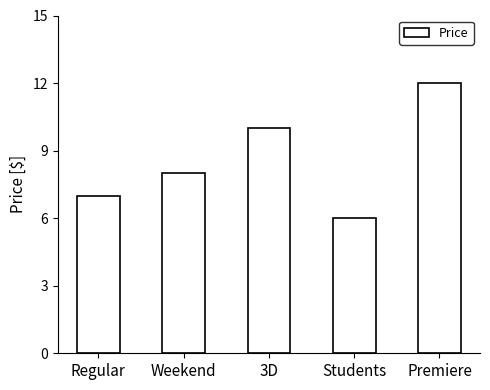

List the labels in order of value, largest first.

Premiere, 3D, Weekend, Regular, Students